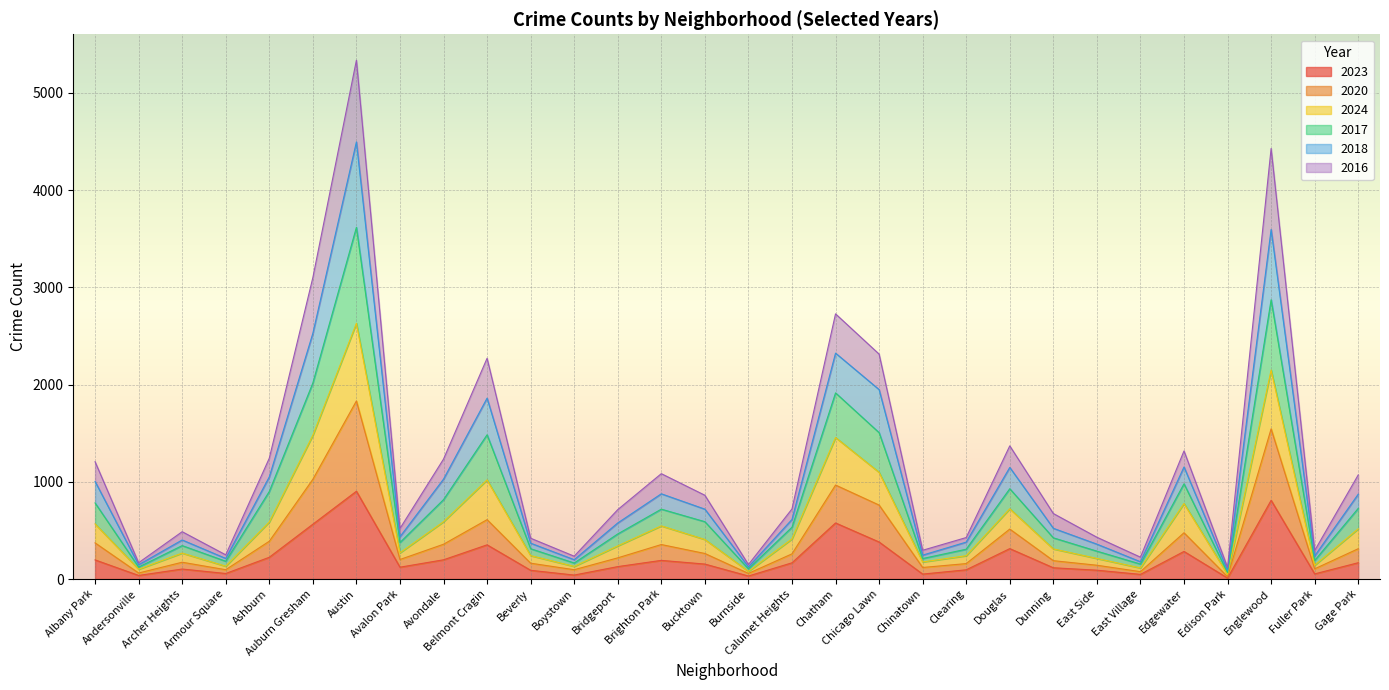

What is the maximum value for 2023?

903